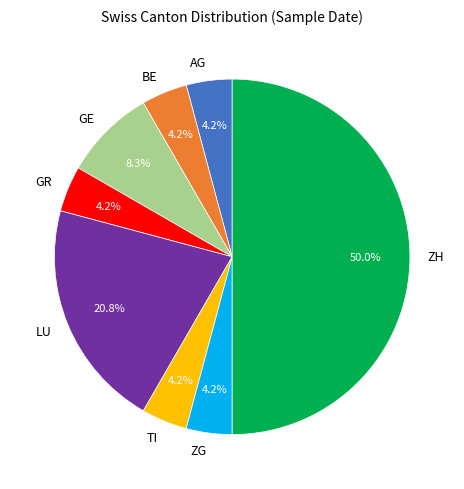

Do ZH and GR together represent more than half of the pie?

Yes